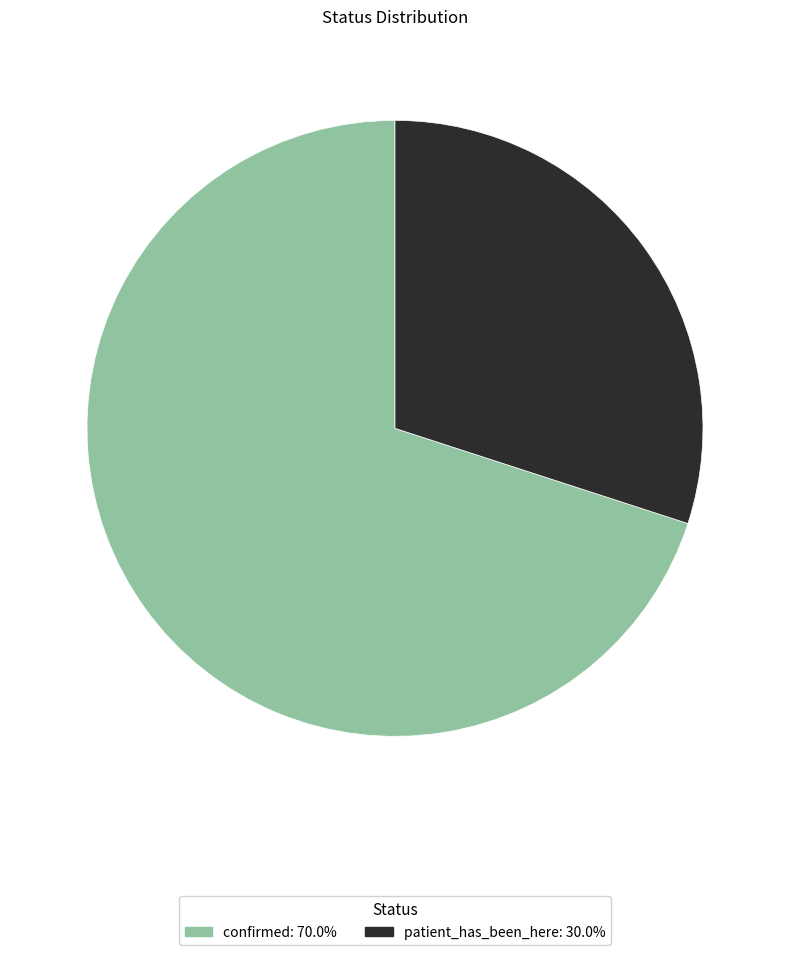

Is it true that confirmed is 83% of the pie?

False